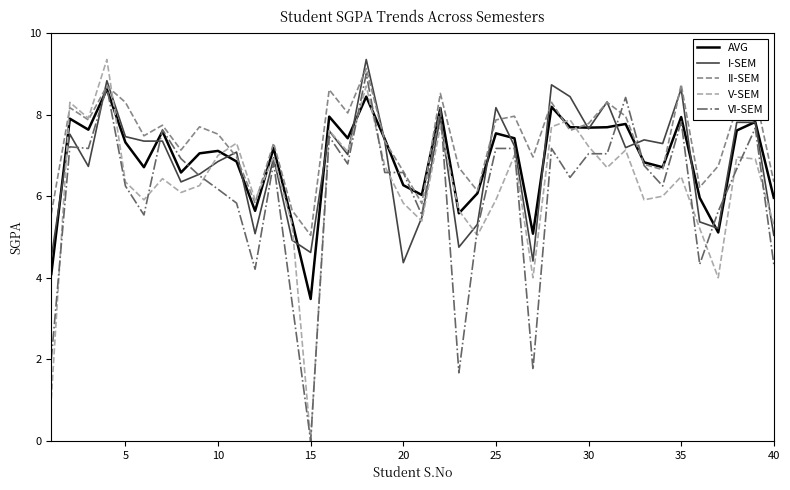

Which series has the largest total across all categories?

II-SEM